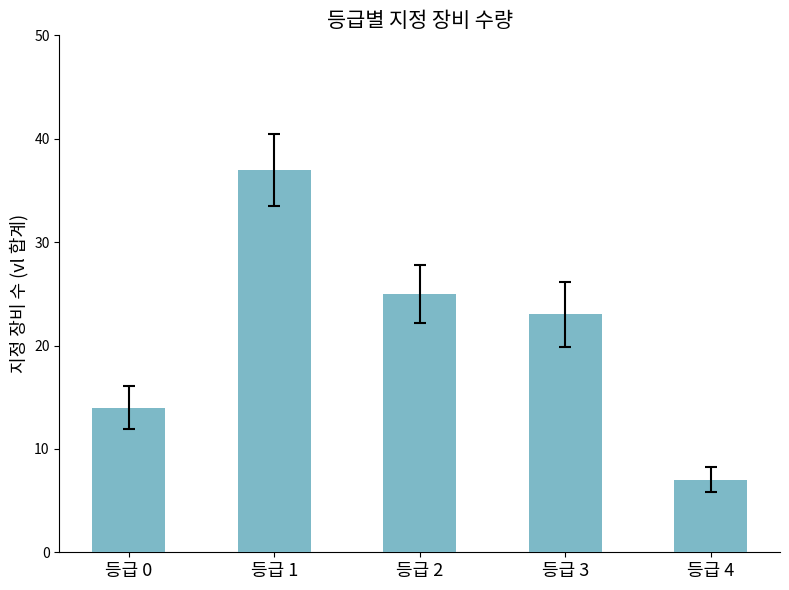

List the labels in order of value, smallest first.

등급 4, 등급 0, 등급 3, 등급 2, 등급 1